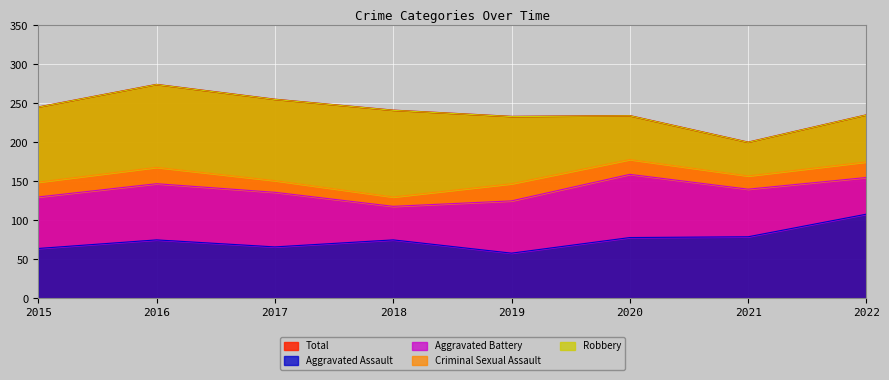

Does the chart display data point markers on the line(s)?

No